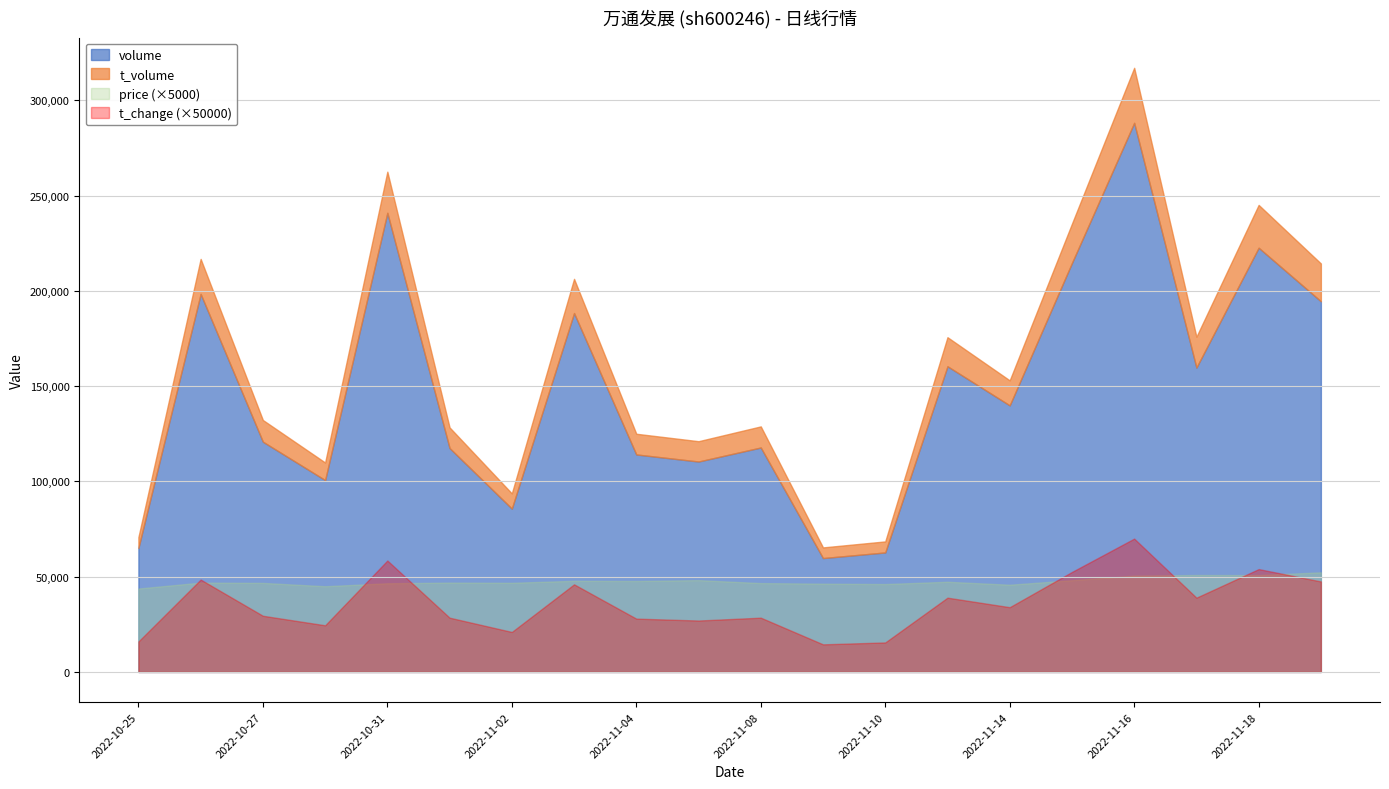

Read the t_change value at 2022-11-11.

0.8